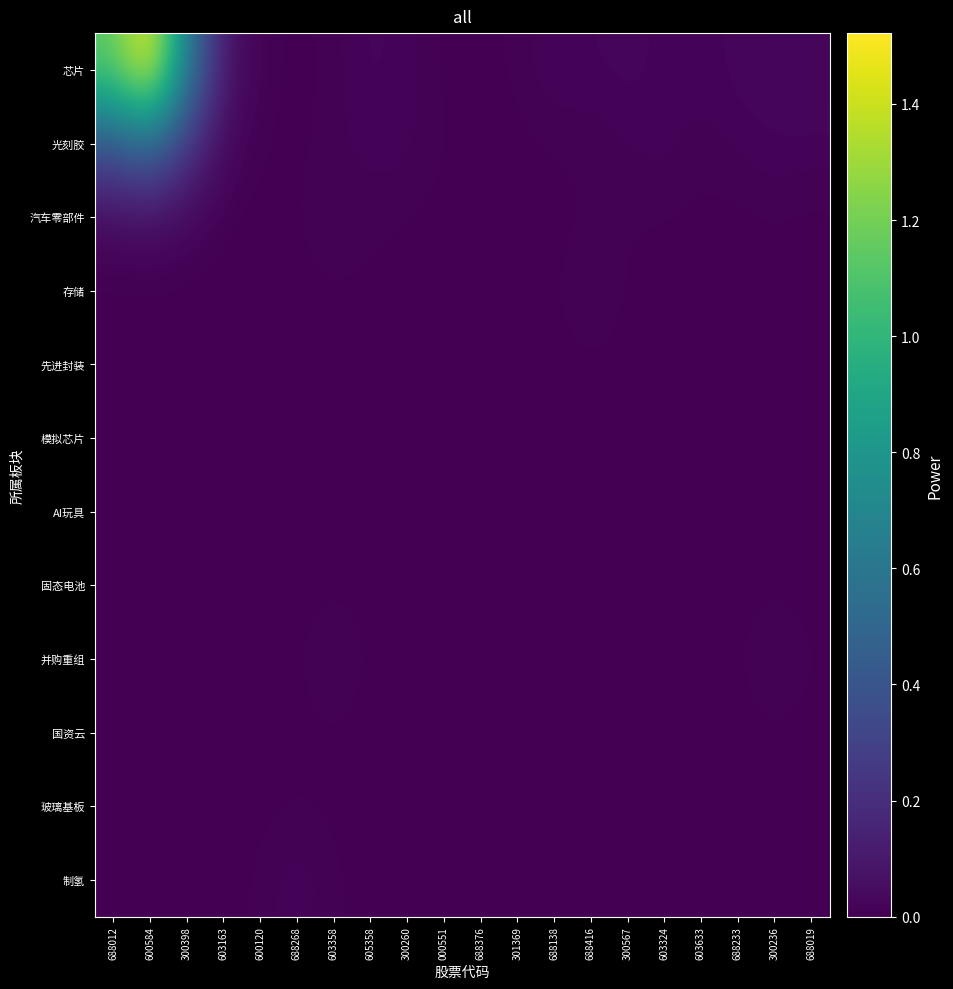

At how many categories does at least one series exceed 2529176?

3